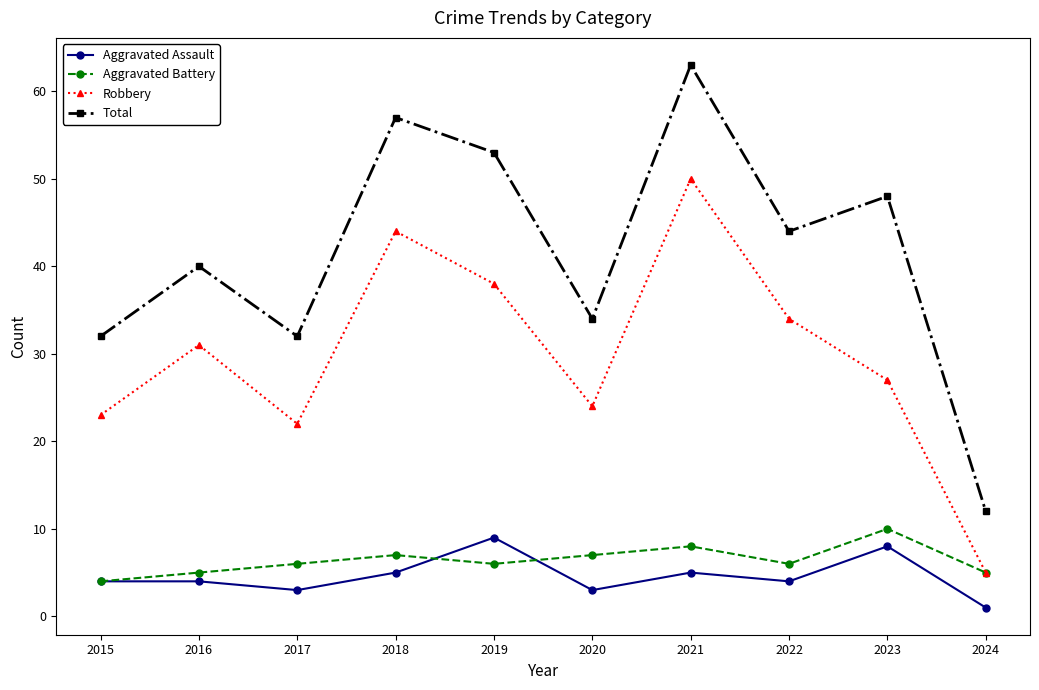

Reading left to right, transcribe all the data shown in this chart.

Aggravated Assault: 2015=4	2016=4	2017=3	2018=5	2019=9	2020=3	2021=5	2022=4	2023=8	2024=1
Aggravated Battery: 2015=4	2016=5	2017=6	2018=7	2019=6	2020=7	2021=8	2022=6	2023=10	2024=5
Robbery: 2015=23	2016=31	2017=22	2018=44	2019=38	2020=24	2021=50	2022=34	2023=27	2024=5
Total: 2015=32	2016=40	2017=32	2018=57	2019=53	2020=34	2021=63	2022=44	2023=48	2024=12